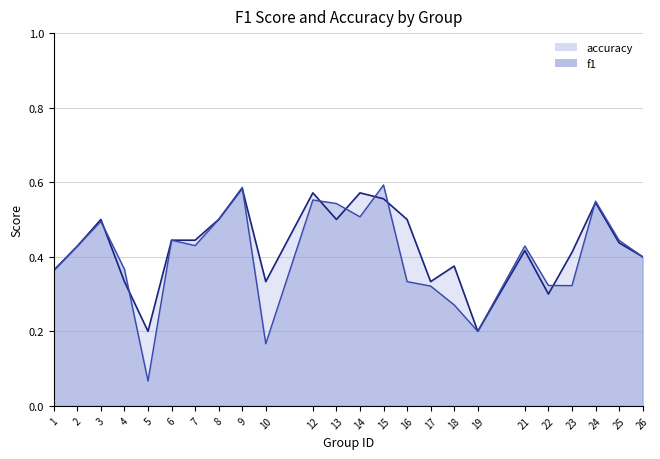

Is the value of accuracy at 18 greater than the value of f1 at 7?

No